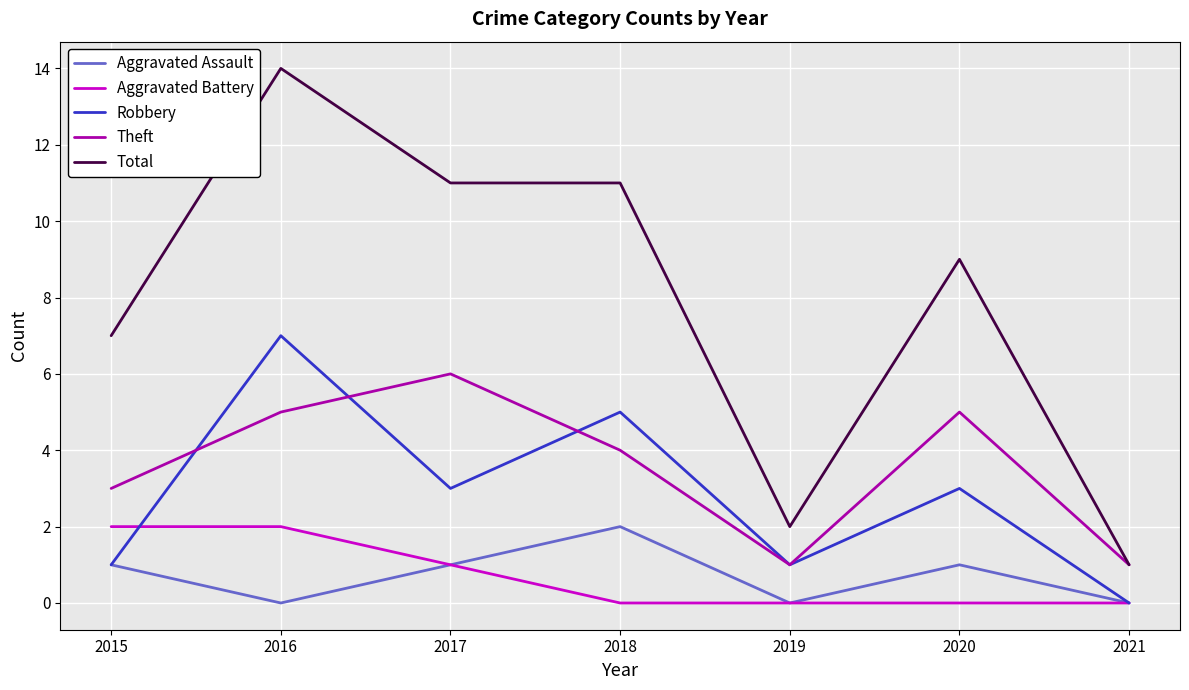

Is the value of Aggravated Battery at 2016 greater than the value of Robbery at 2020?

No